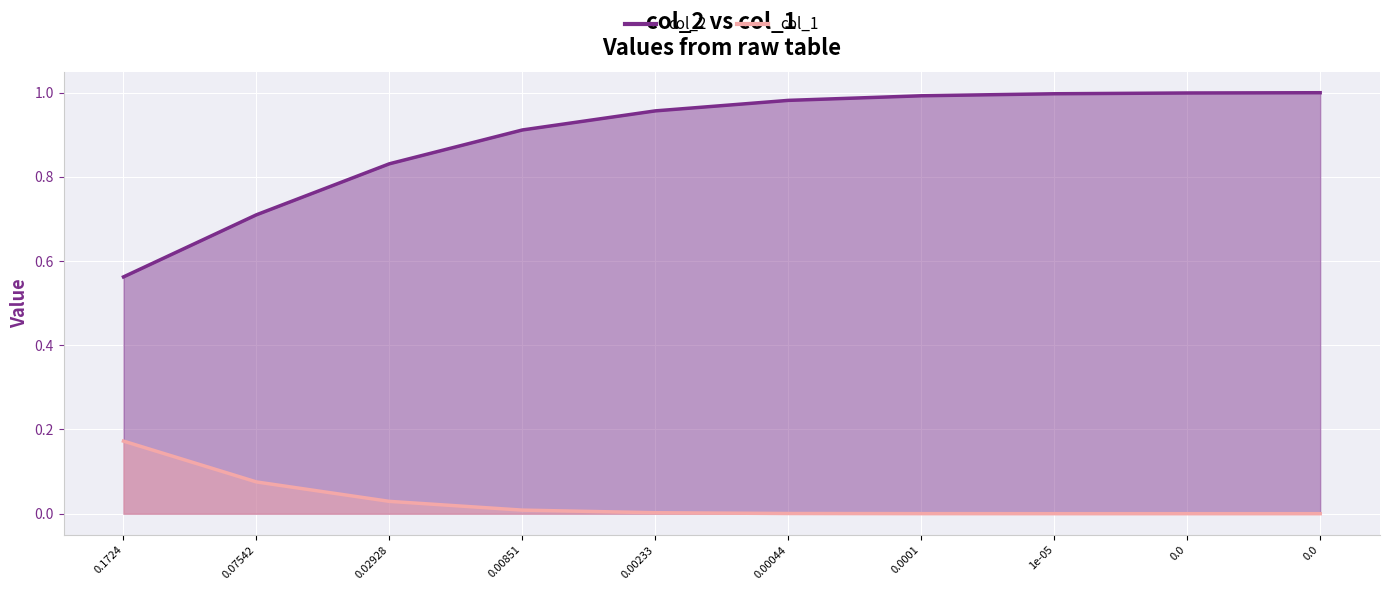

Count the number of categories in the chart.

10